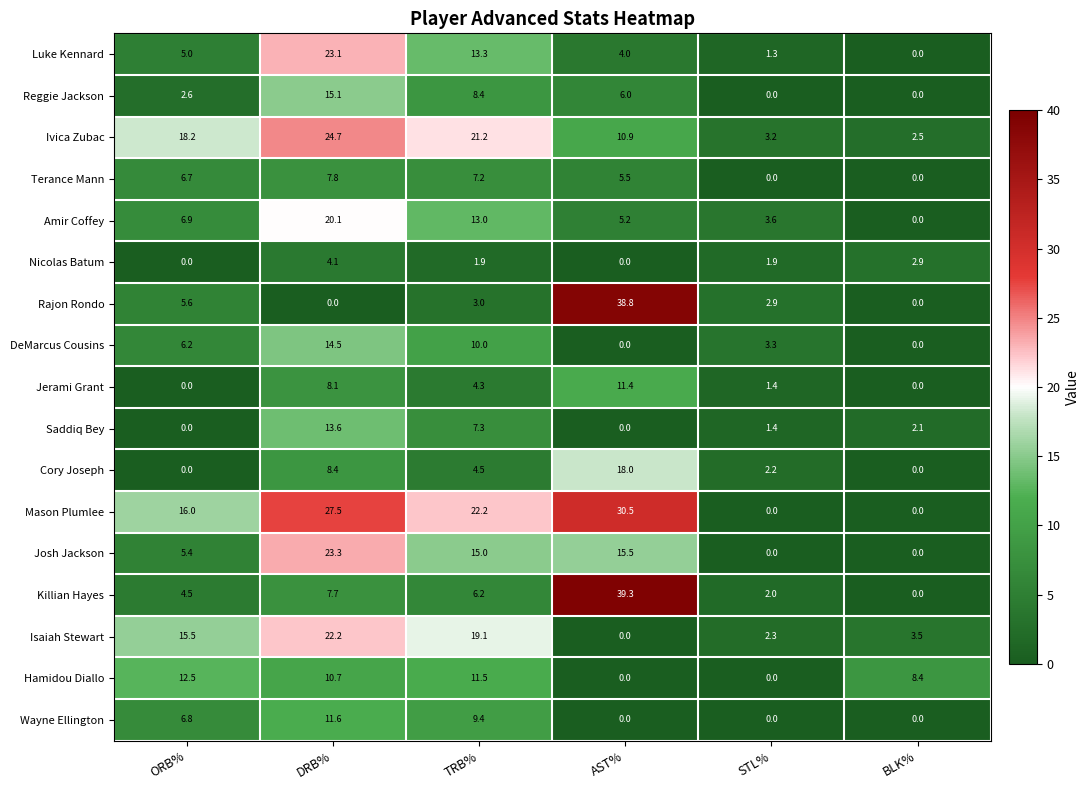

At how many categories does at least one series exceed 0?

6